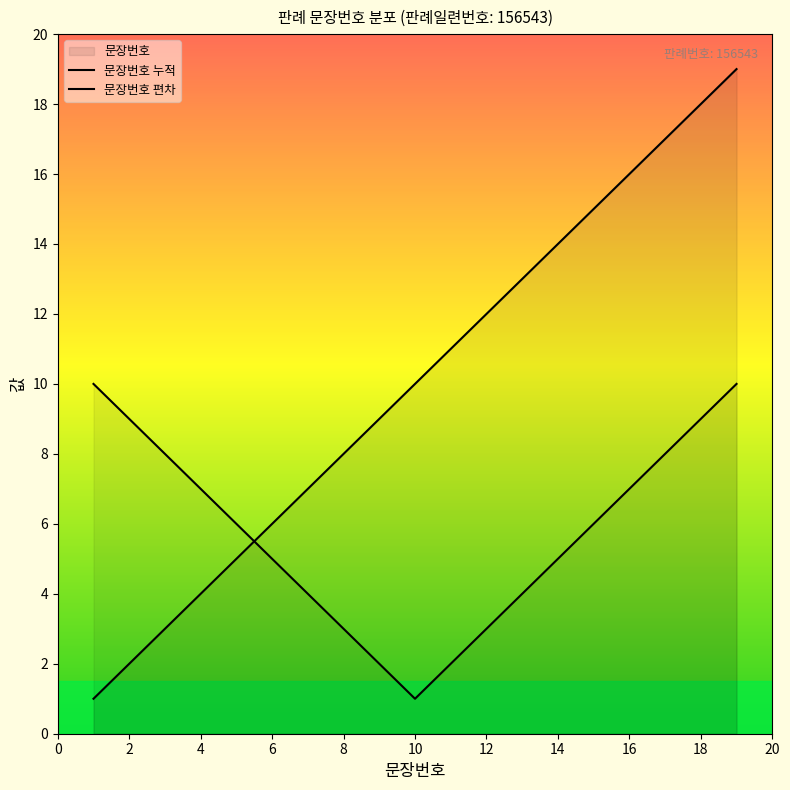

Count the number of values greater than 10.

9